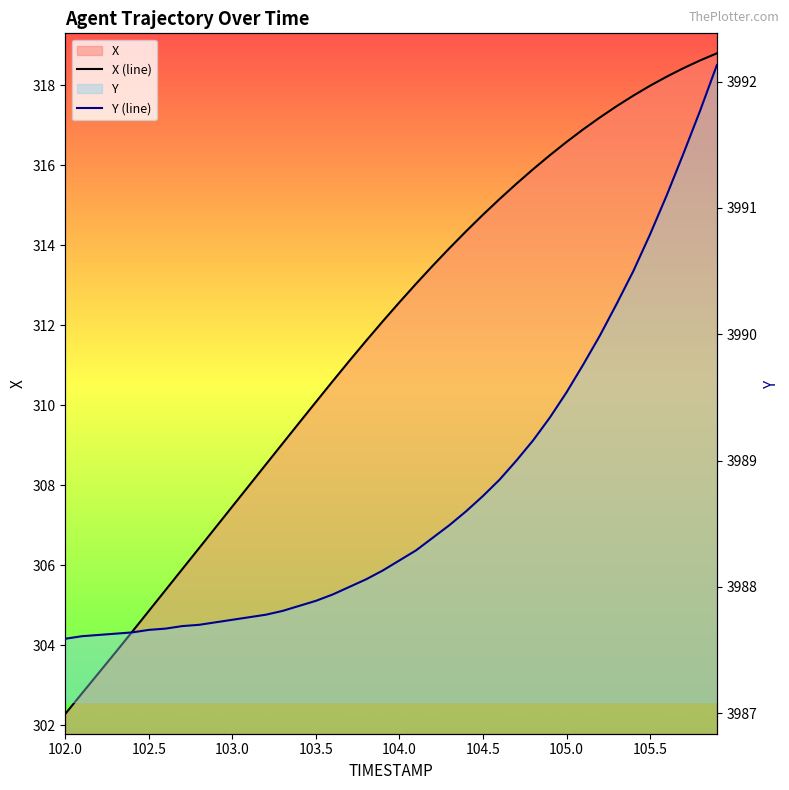

Reading left to right, extract all data points from this chart.

X (line): 302.3	302.8	303.3	303.8	304.3	304.9	305.4	305.9	306.4	306.9	307.5	308.0	308.5	309.0	309.6	310.1	310.6	311.1	311.6	312.1	312.6	313.0	313.5	313.9	314.4	314.8	315.2	315.5	315.9	316.3	316.6	316.9	317.2	317.5	317.7	318.0	318.2	318.4	318.6	318.8
Y (line): 3987.6	3987.6	3987.6	3987.6	3987.6	3987.7	3987.7	3987.7	3987.7	3987.7	3987.7	3987.8	3987.8	3987.8	3987.8	3987.9	3987.9	3988.0	3988.1	3988.1	3988.2	3988.3	3988.4	3988.5	3988.6	3988.7	3988.8	3989.0	3989.2	3989.3	3989.5	3989.8	3990.0	3990.2	3990.5	3990.8	3991.1	3991.4	3991.8	3992.1